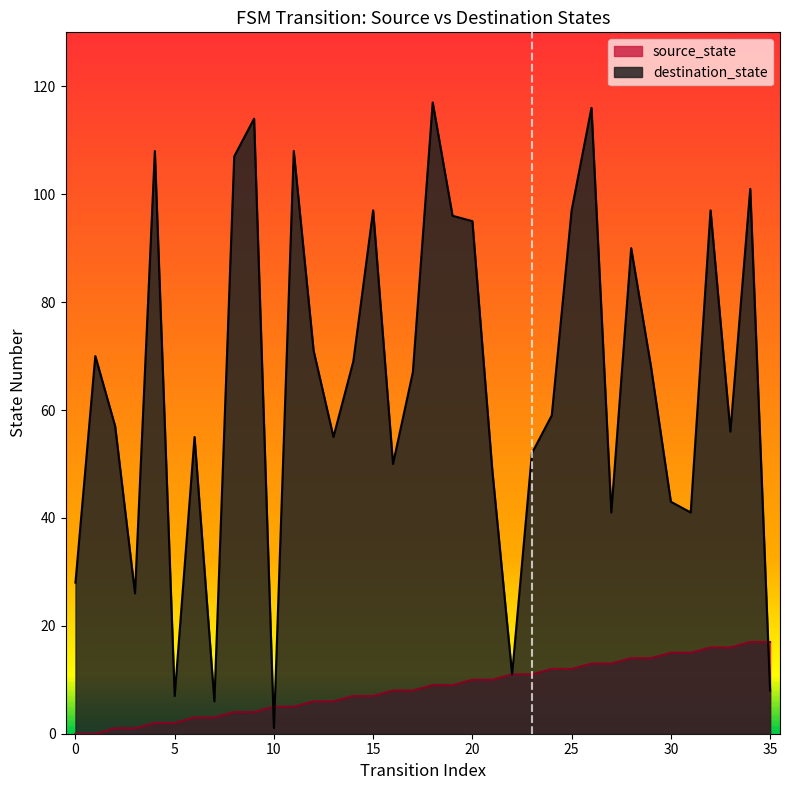

Rank the series by their maximum value, from lowest to highest.

source_state, destination_state